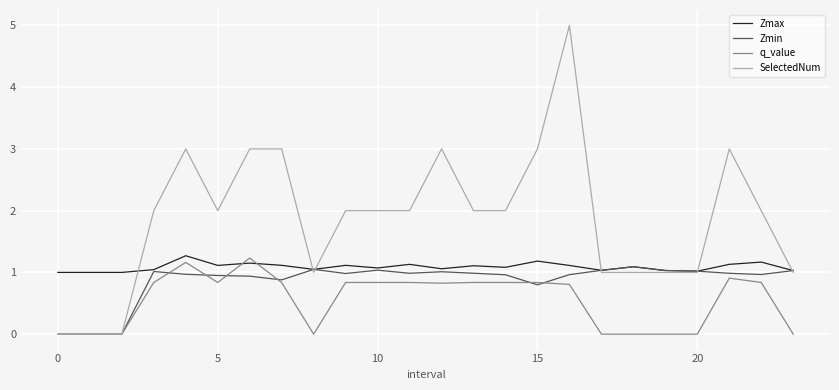

List the series in order of their overall mean, lowest first.

q_value, Zmin, Zmax, SelectedNum